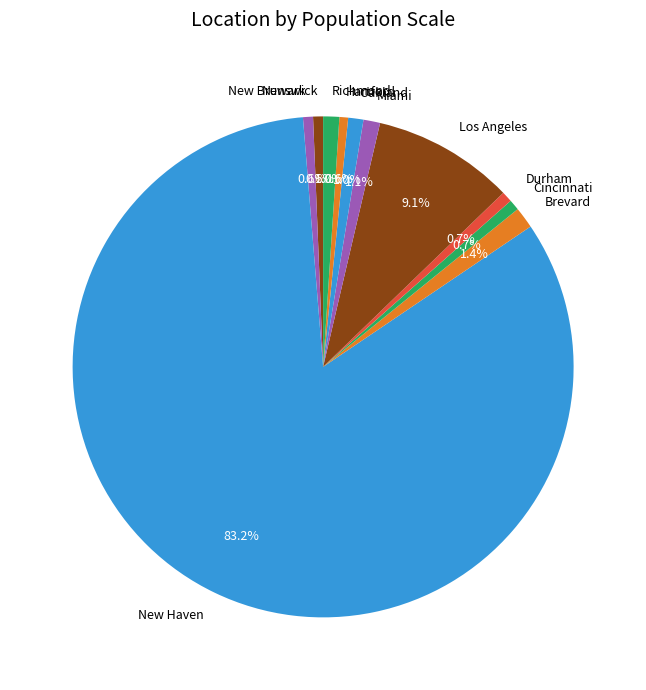

To the nearest percent, what is the difference between the largest and smallest slice percentages?

83%